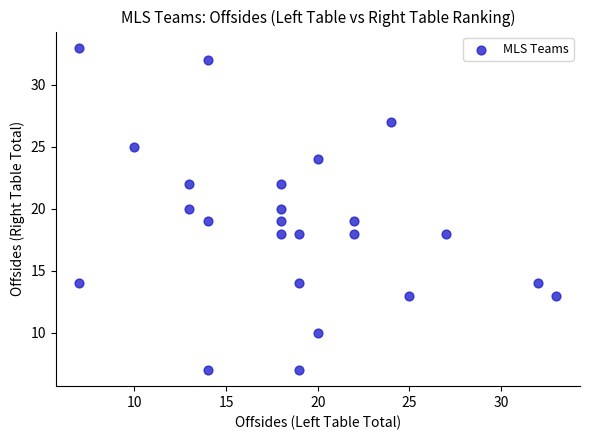

What is the range of X values (max minus min)?

26